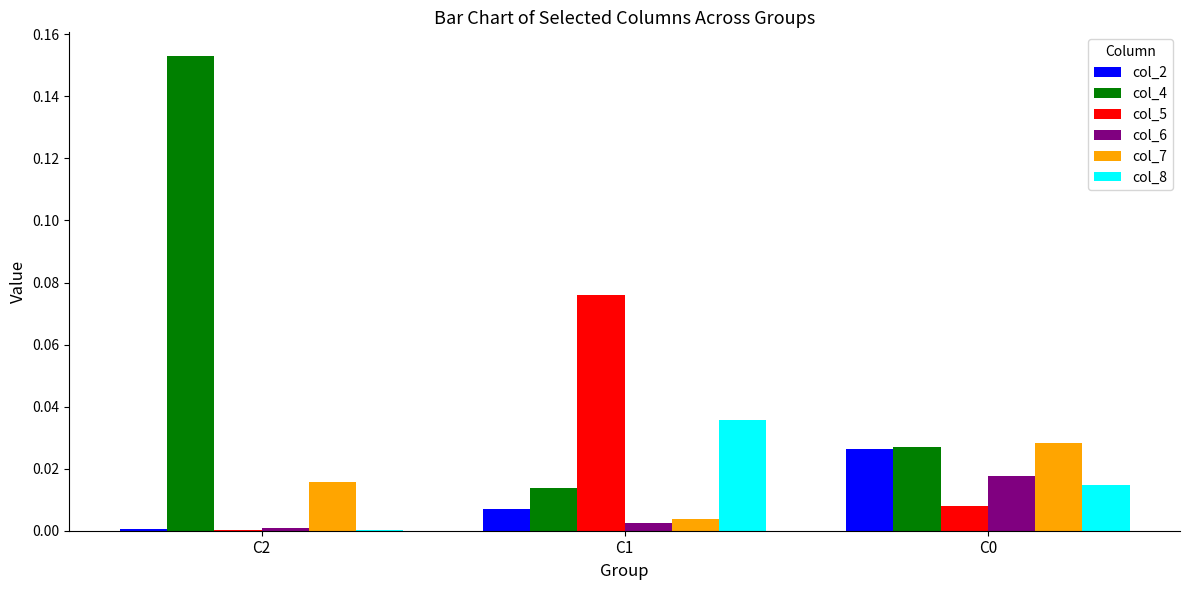

Are the bars horizontal?

No